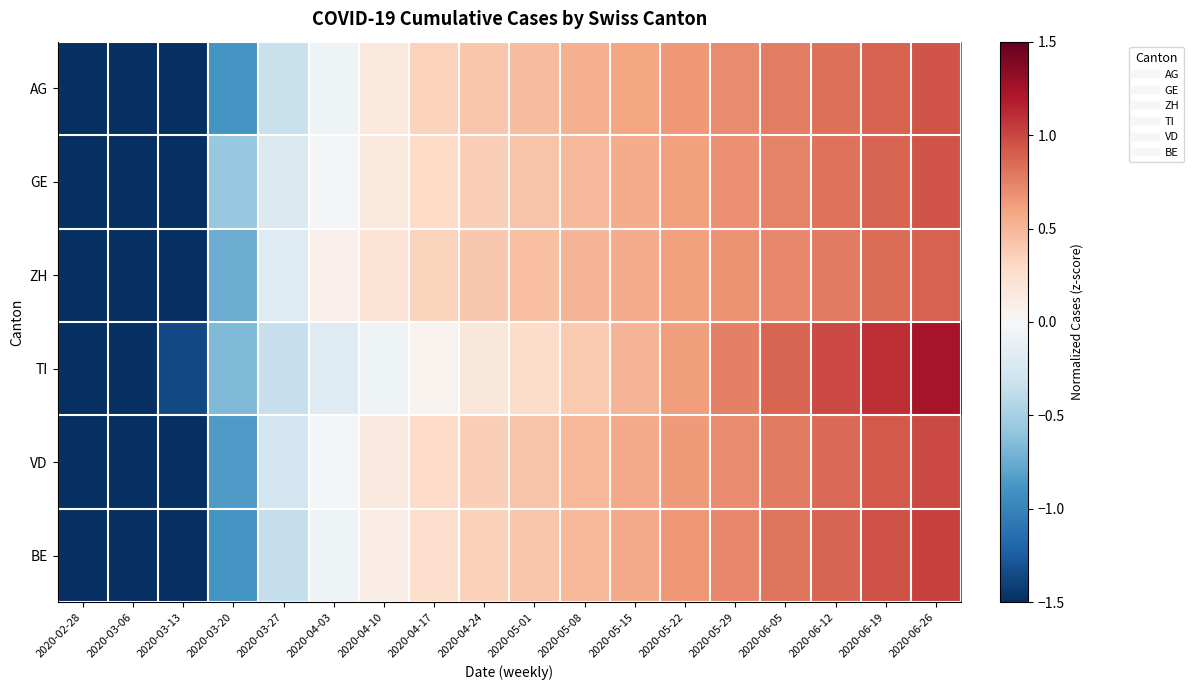

Between 2020-02-28 and 2020-05-22, which series saw the biggest shift?

GE